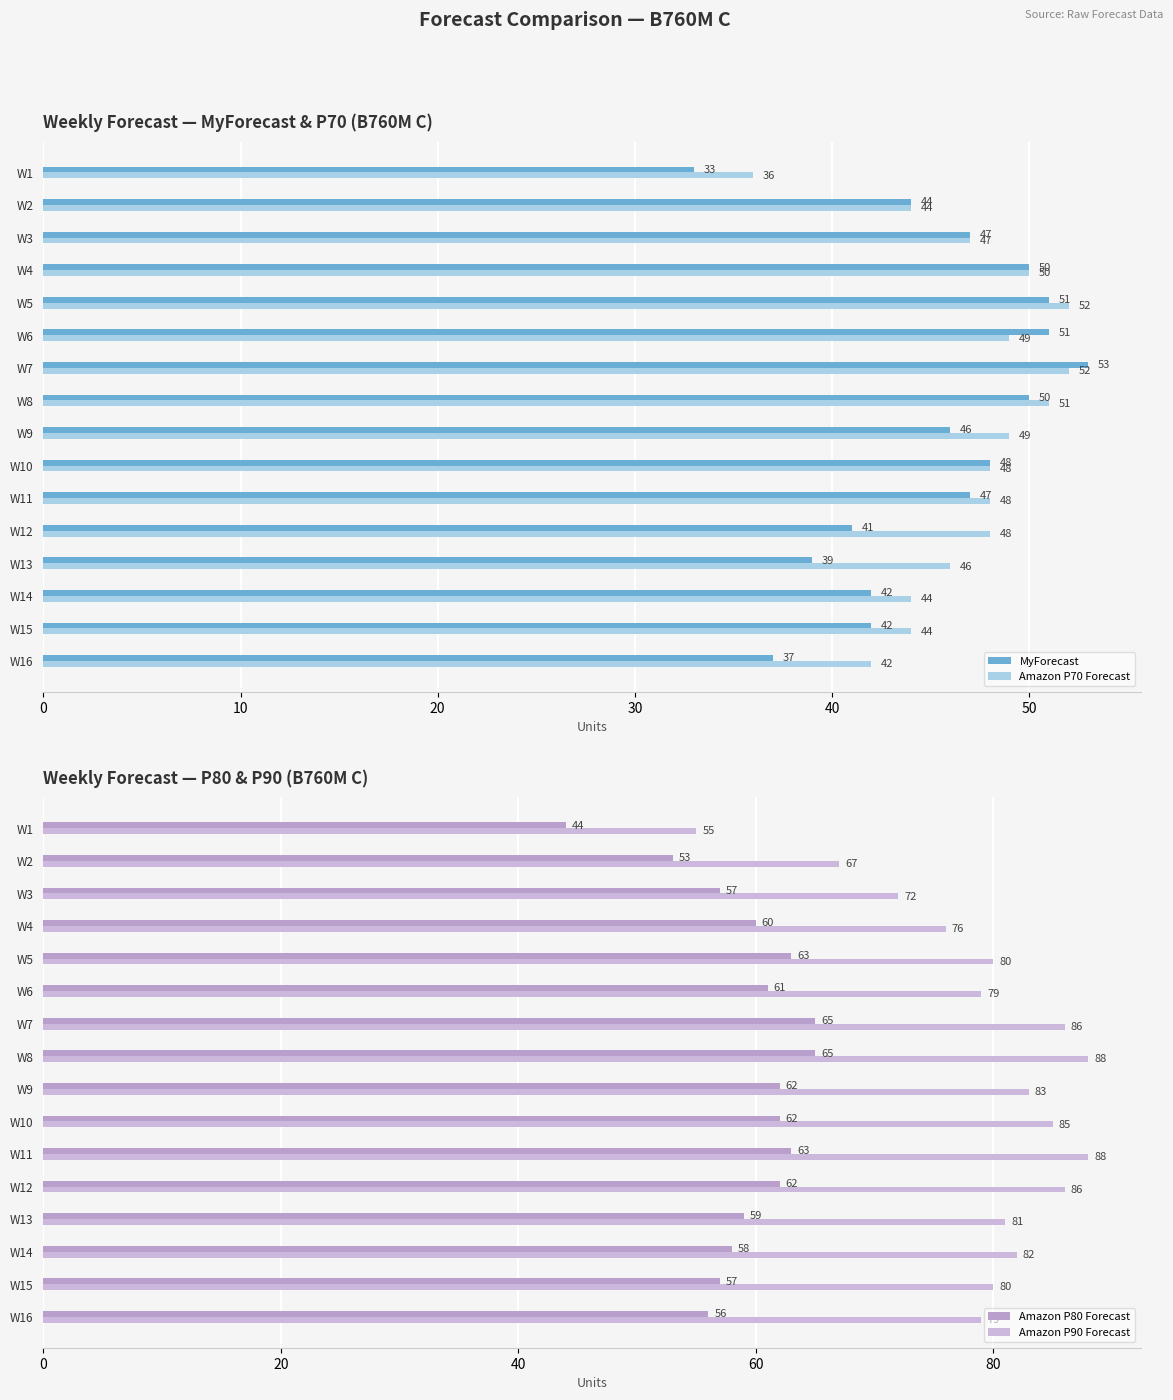

What is the approximate value of Amazon P70 Forecast at W8, to the nearest 5?

50